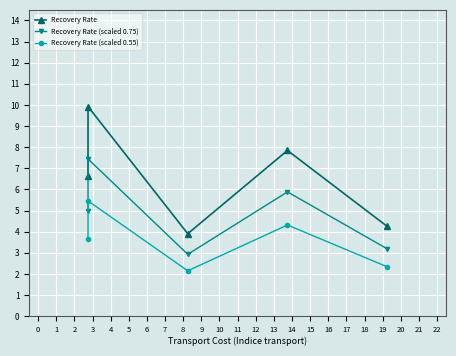

Is it true that Recovery Rate (scaled 0.55) equals 5.8 at 3?

False